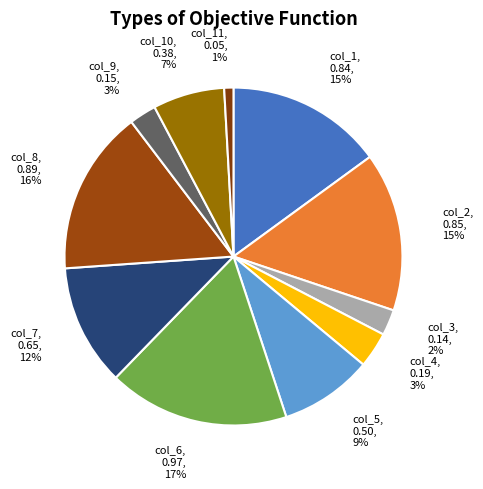

To the nearest percent, what portion does col_5, 0.50, 9% represent?

9%